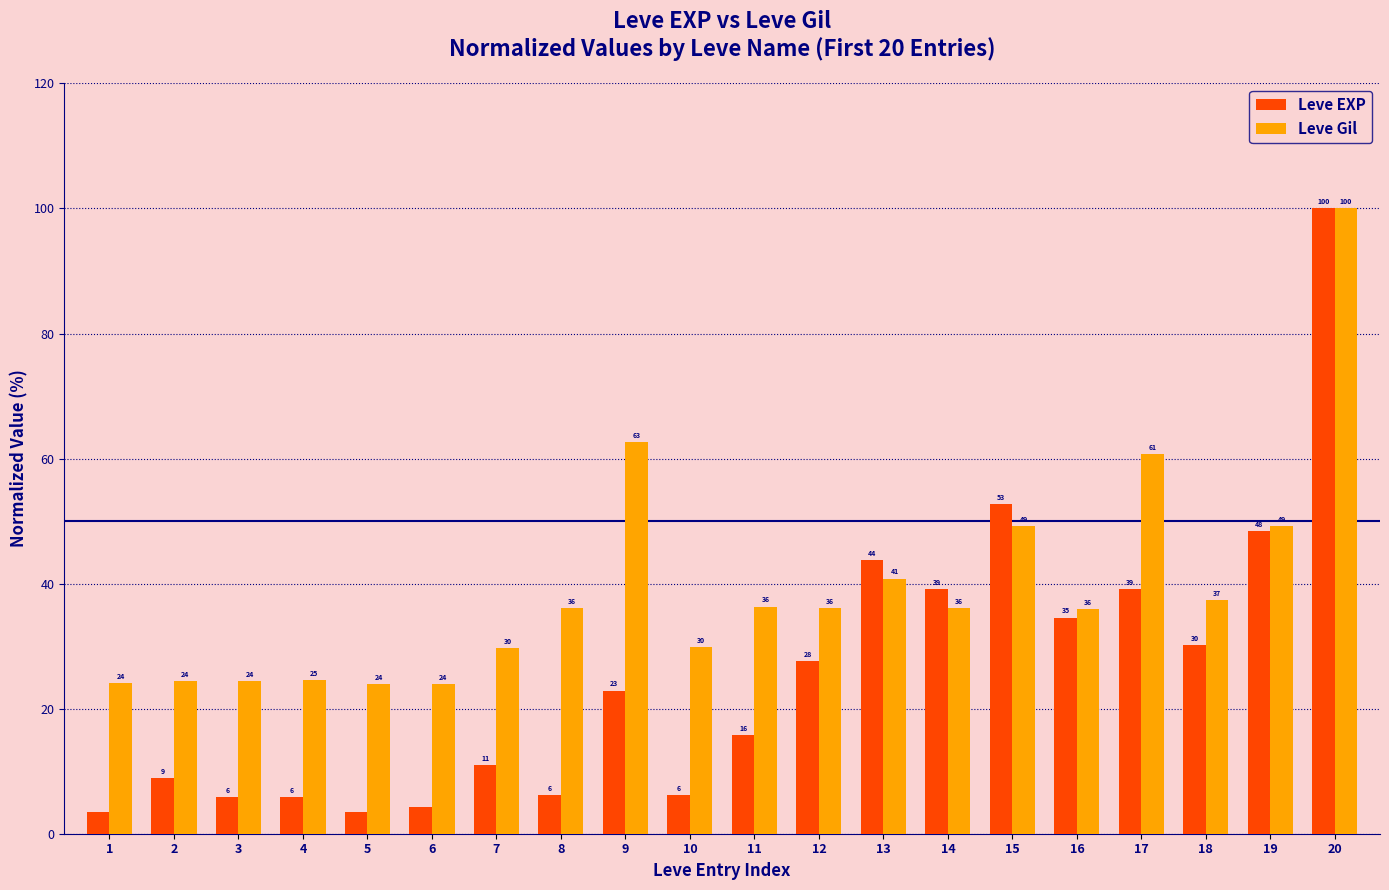

What is the minimum value shown in the chart?

3.5